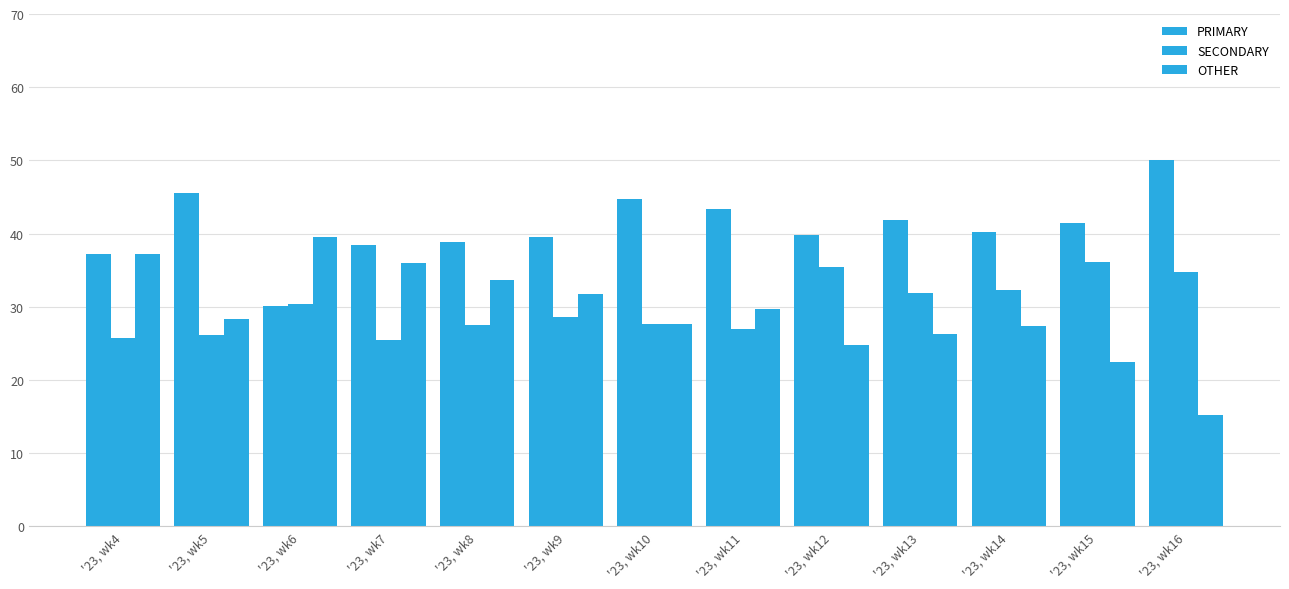

Does the chart contain any negative values?

No